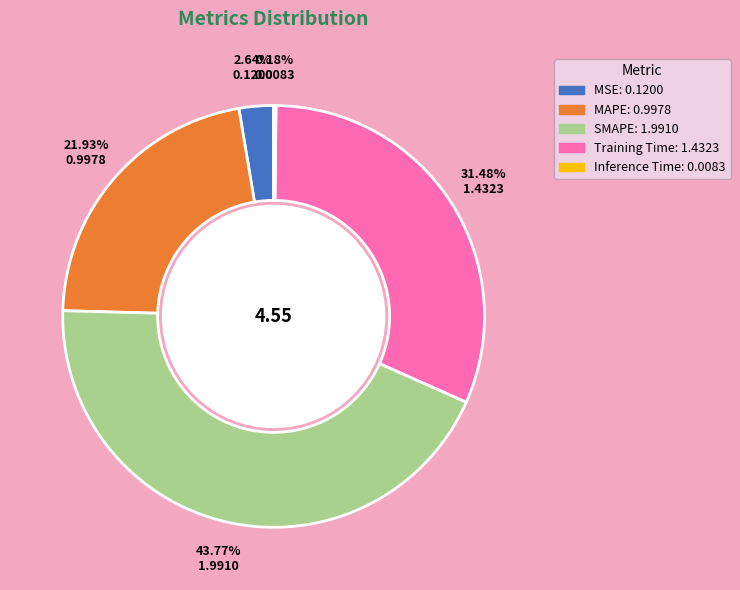

What is the largest slice in the pie chart?

SMAPE